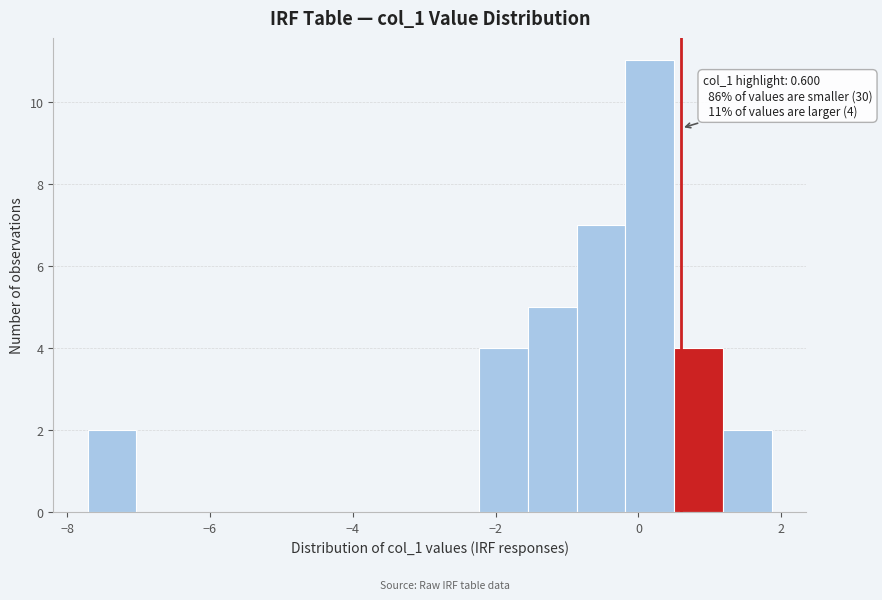

Around what value on the x-axis is the tallest bar? Give the approximate position of its centre, as read against the axis.

0.2